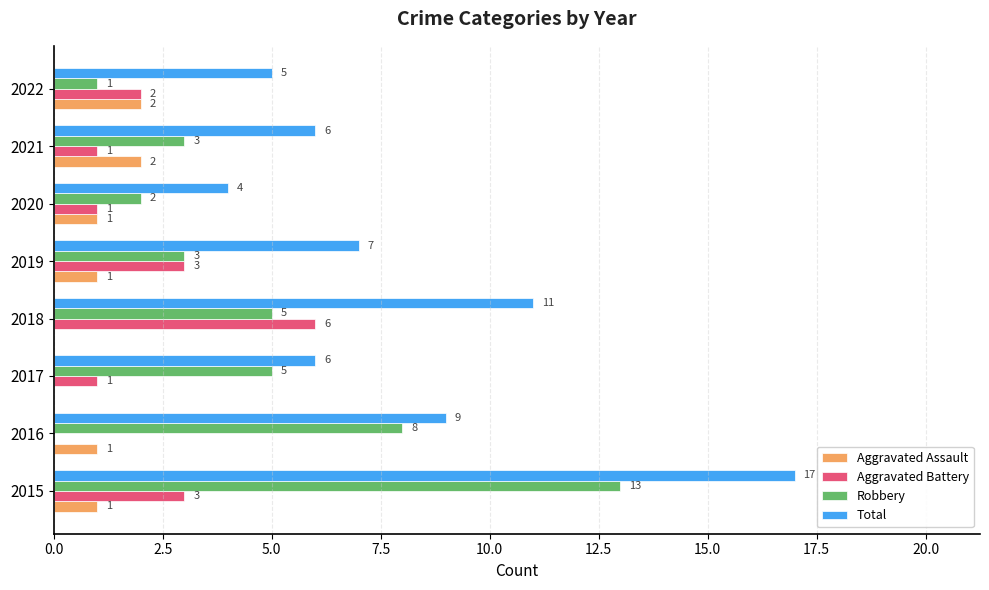

Is it true that Total equals 6 at 2017?

True